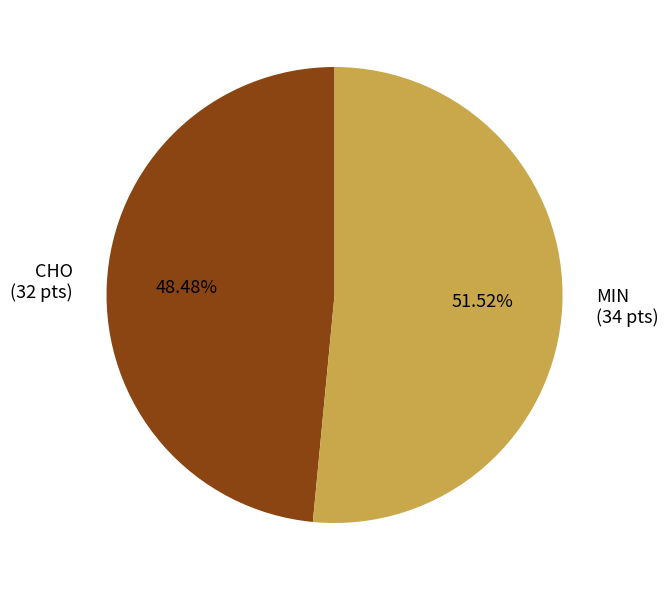

What is the largest slice in the pie chart?

MIN